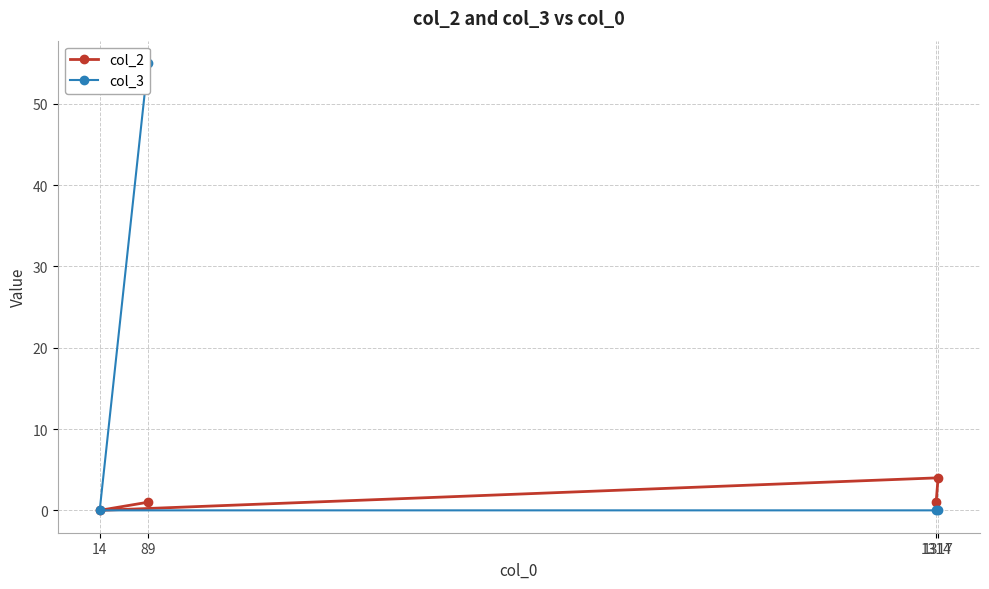

List the labels in order of col_2 value, largest first.

1317, 89, 1314, 14